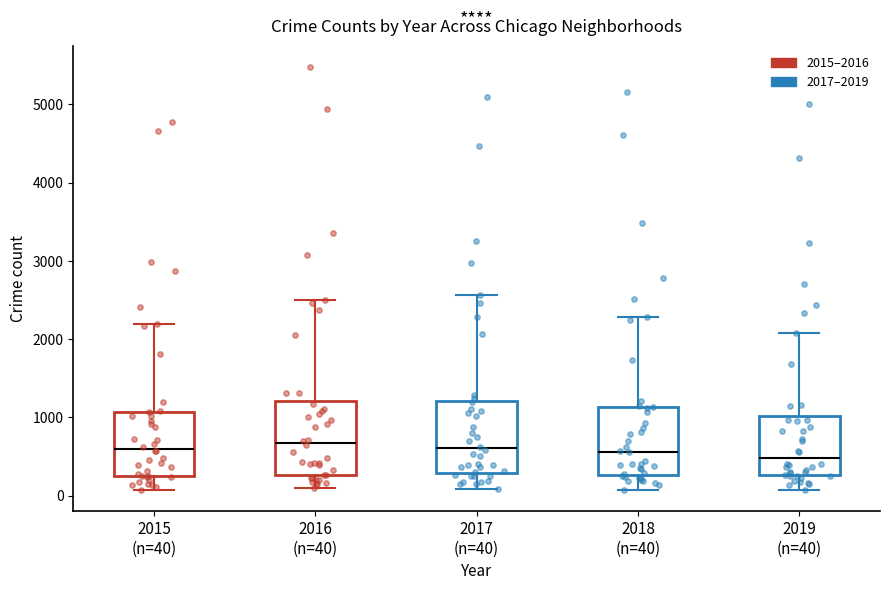

Reading left to right, transcribe this box plot: for each box, give where its median line is, the range the box spans, and where its two whiskers end, as read against the y-axis. The values are not printed on the chart, so give them approximately, as read against the axis.

2015 (n=40): median 600, box 300 to 1100, whiskers 100 to 2200
2016 (n=40): median 700, box 300 to 1200, whiskers 100 to 2500
2017 (n=40): median 600, box 300 to 1200, whiskers 100 to 2600
2018 (n=40): median 600, box 300 to 1100, whiskers 100 to 2300
2019 (n=40): median 500, box 300 to 1000, whiskers 100 to 2100